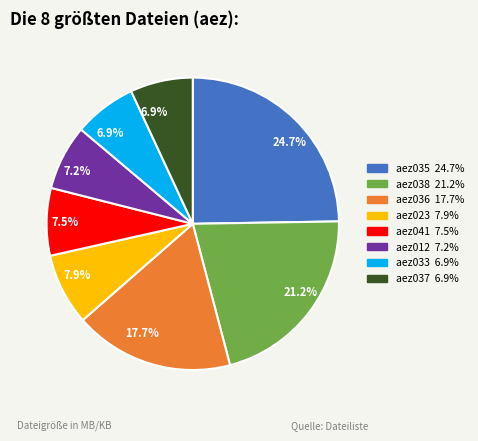

Does any single category account for the majority?

No